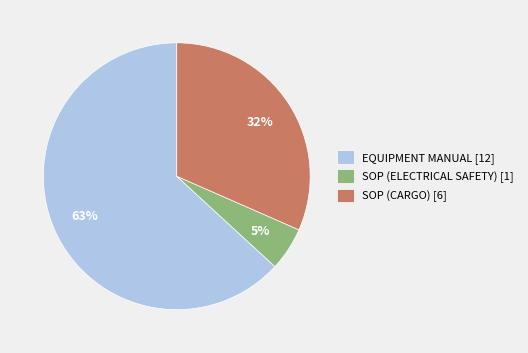

Rank the categories by value from highest to lowest.

EQUIPMENT MANUAL, SOP (CARGO), SOP (ELECTRICAL SAFETY)